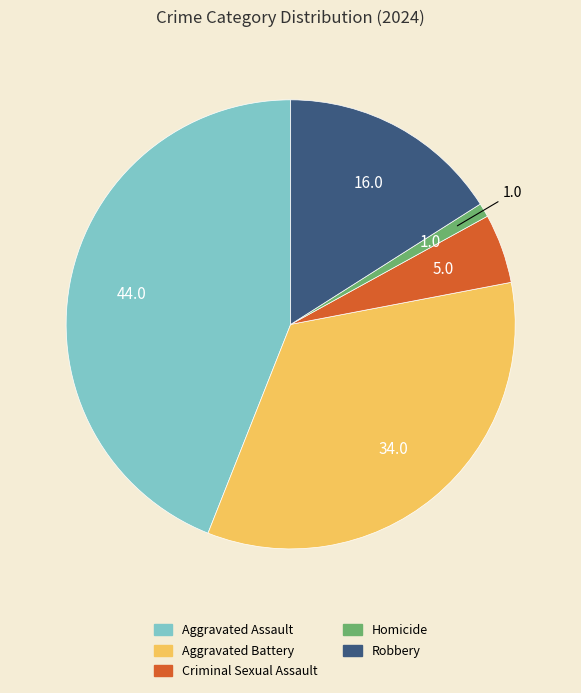

How many slices are in this pie chart?

5